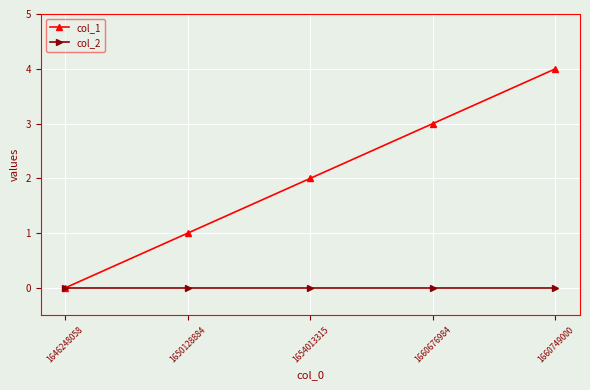

Between 1650128884 and 1654013315, which series saw the biggest shift?

col_1